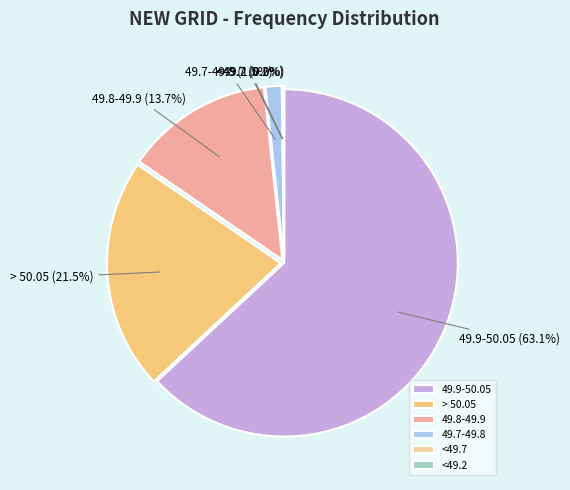

Does 49.9-50.05 represent more than half of the total?

Yes